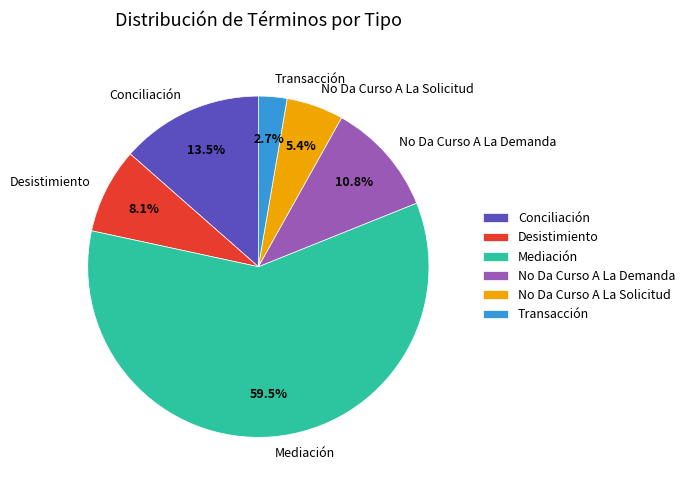

What is the ratio of the value at Mediación to the value at Transacción?

22.0